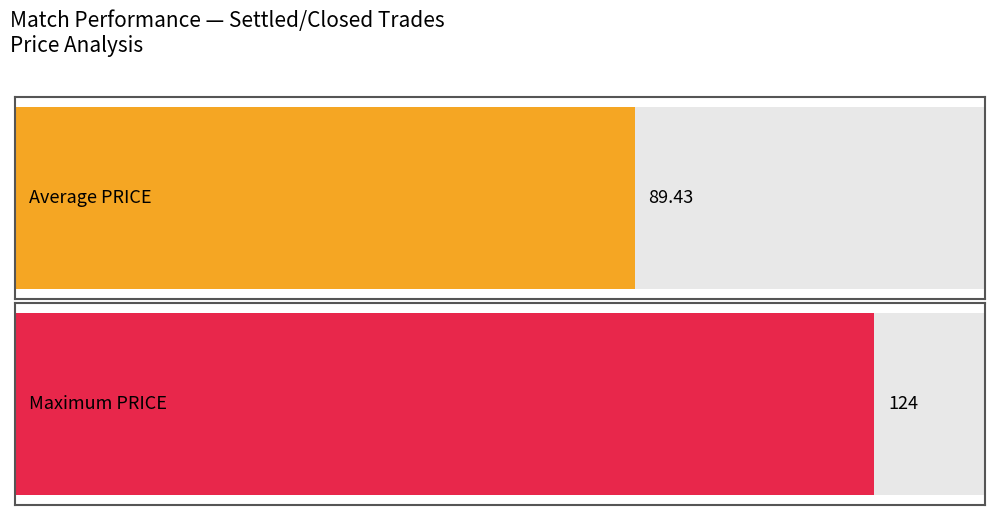

The value of STAKE at Cremonese v Juventus is 0.0. True or false?

False